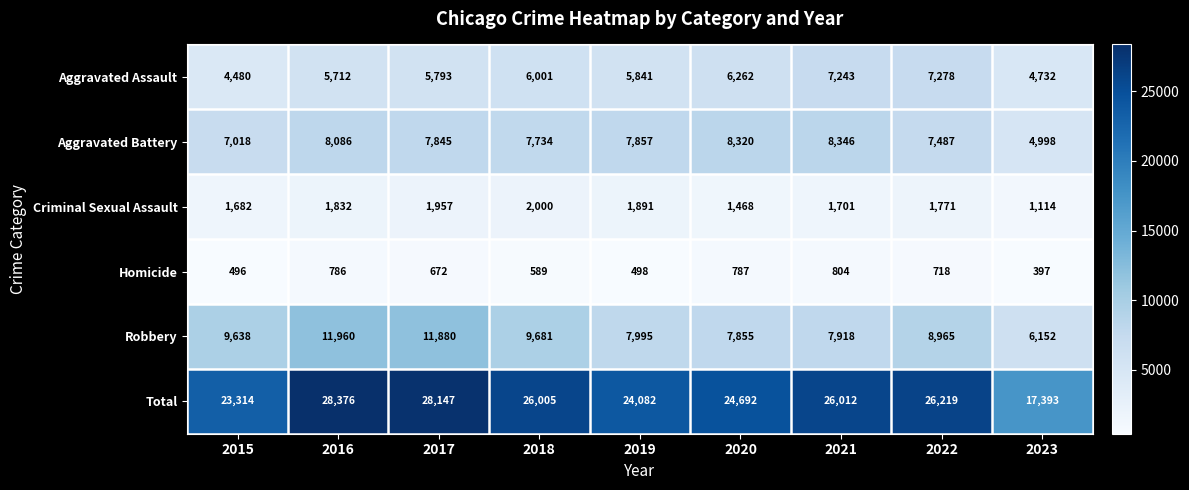

Count the number of categories in the chart.

9